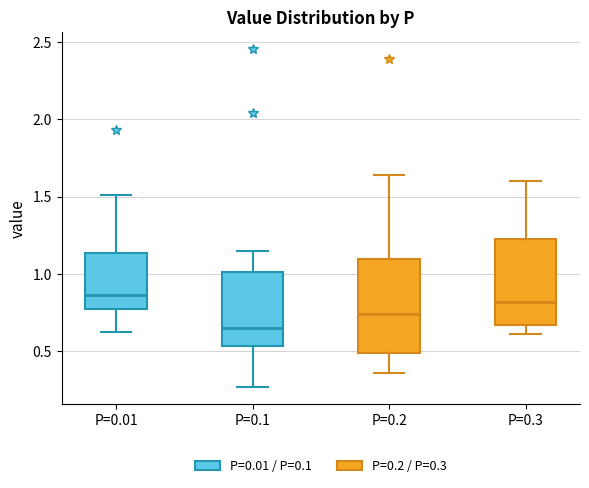

Reading left to right, transcribe this box plot: for each box, give where its median line is, the range the box spans, and where its two whiskers end, as read against the y-axis. The values are not printed on the chart, so give them approximately, as read against the axis.

P=0.01: median 0.85, box 0.75 to 1.15, whiskers 0.60 to 1.50
P=0.1: median 0.65, box 0.55 to 1.00, whiskers 0.25 to 1.15
P=0.2: median 0.75, box 0.50 to 1.10, whiskers 0.35 to 1.65
P=0.3: median 0.80, box 0.65 to 1.20, whiskers 0.60 to 1.60